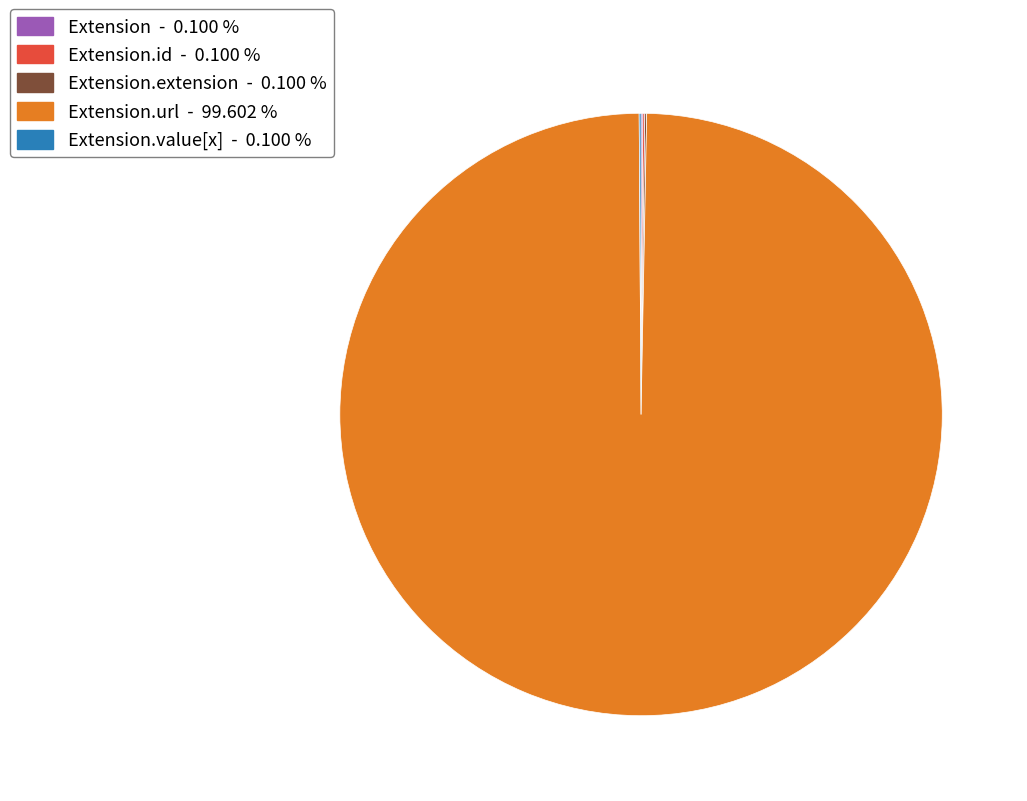

Is there a majority slice in this chart?

Yes